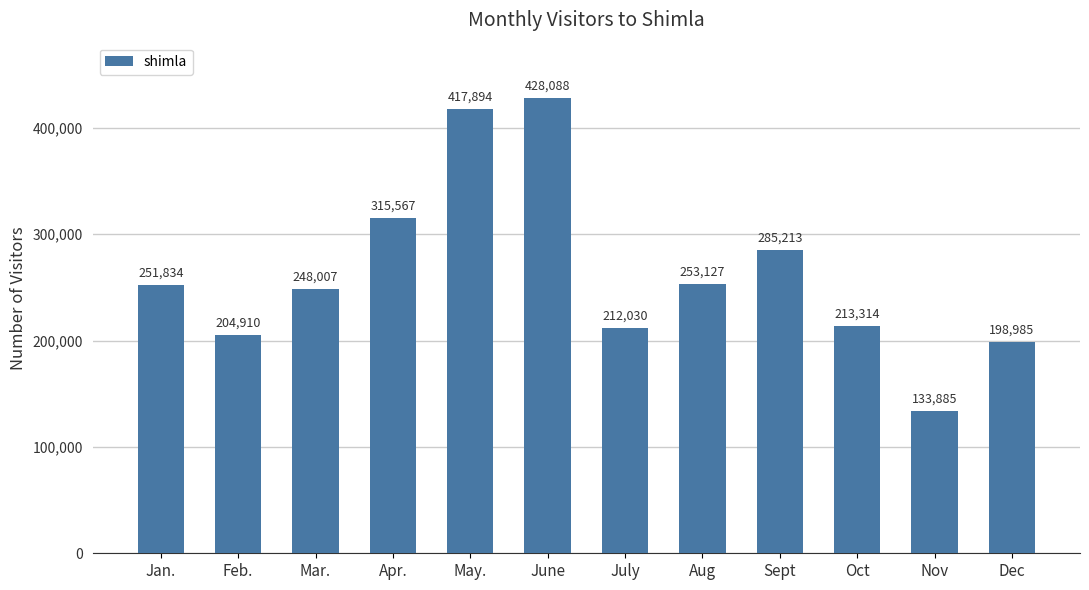

At which category does the chart reach its minimum across all series?

Nov